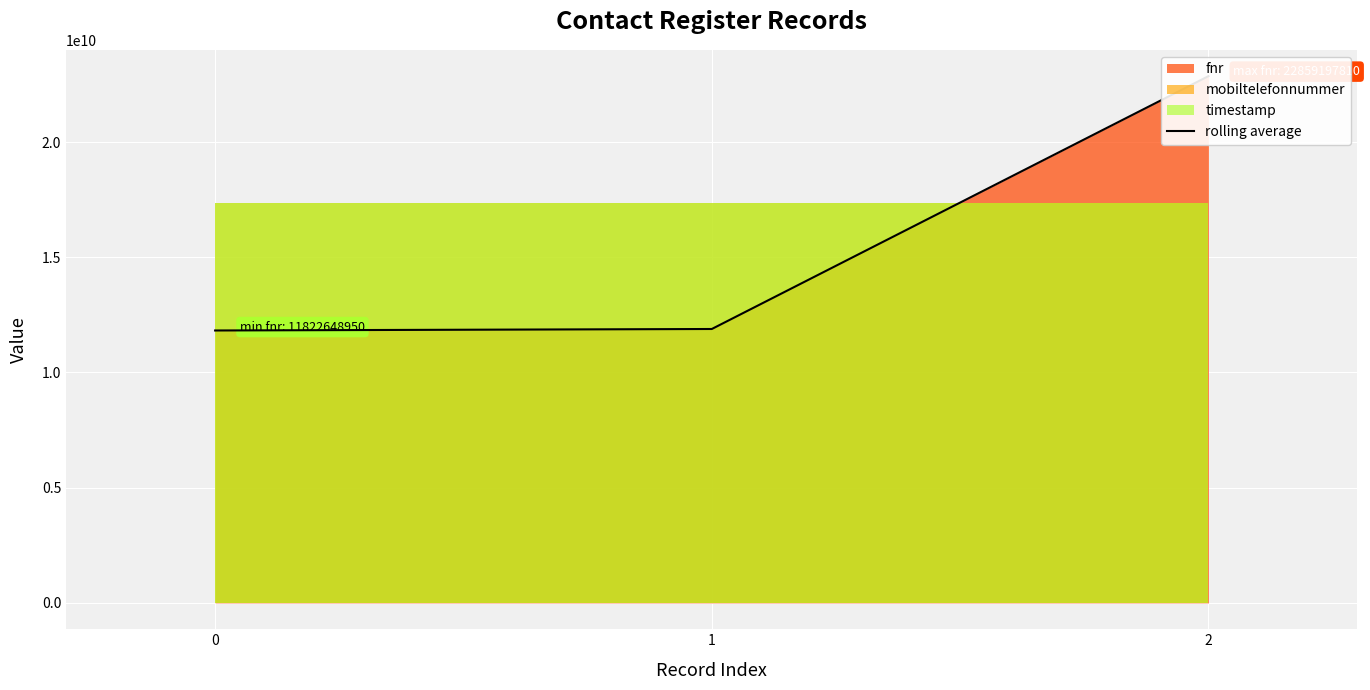

Is it true that the value at 1 is 15606210721?

False